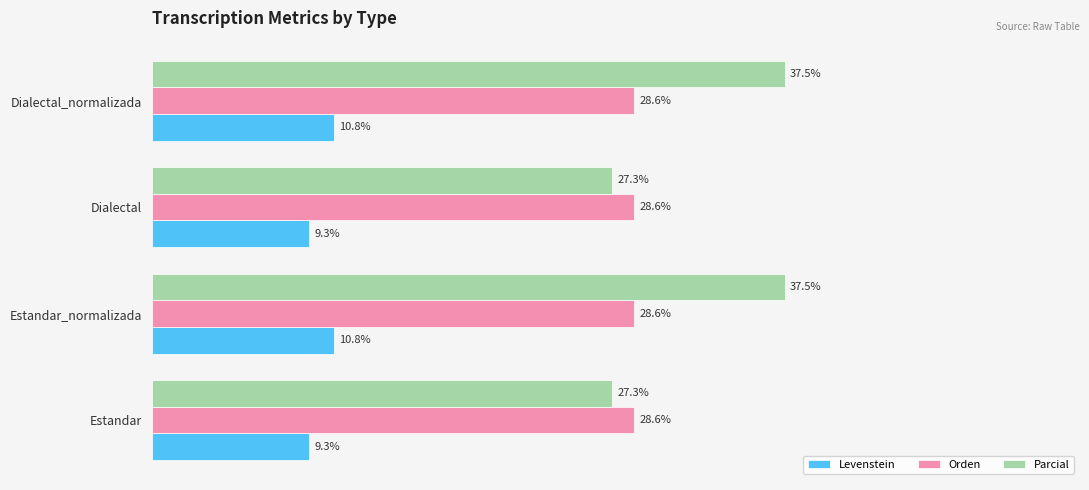

List the series in order of their overall mean, lowest first.

Levenstein, Orden, Parcial